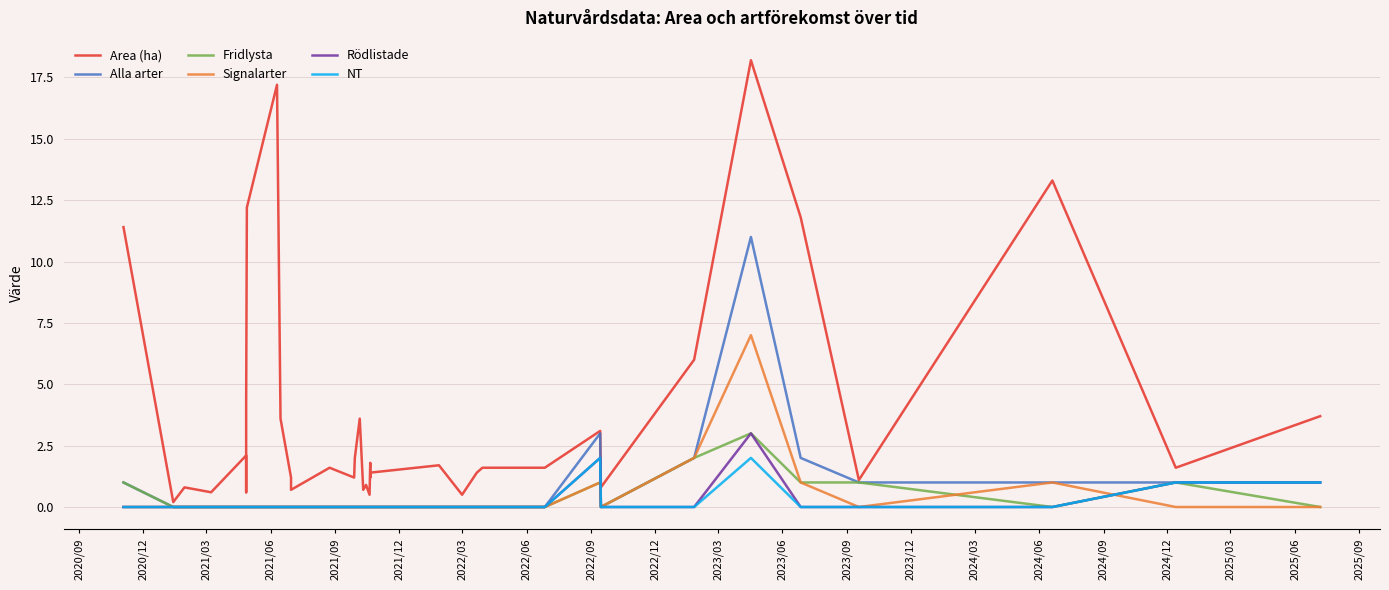

What is the average value of the Area (ha) series?

3.5